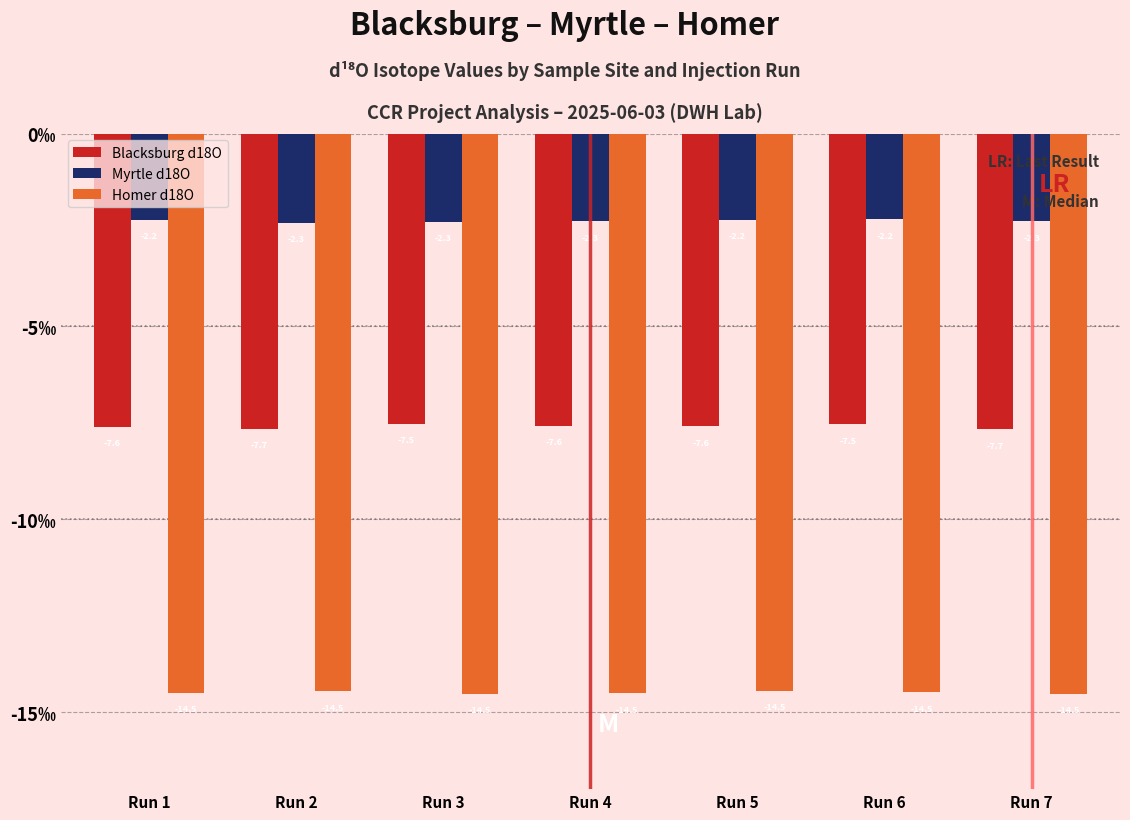

Rank the series at Run 2 from highest to lowest value.

Myrtle d18O, Blacksburg d18O, Homer d18O